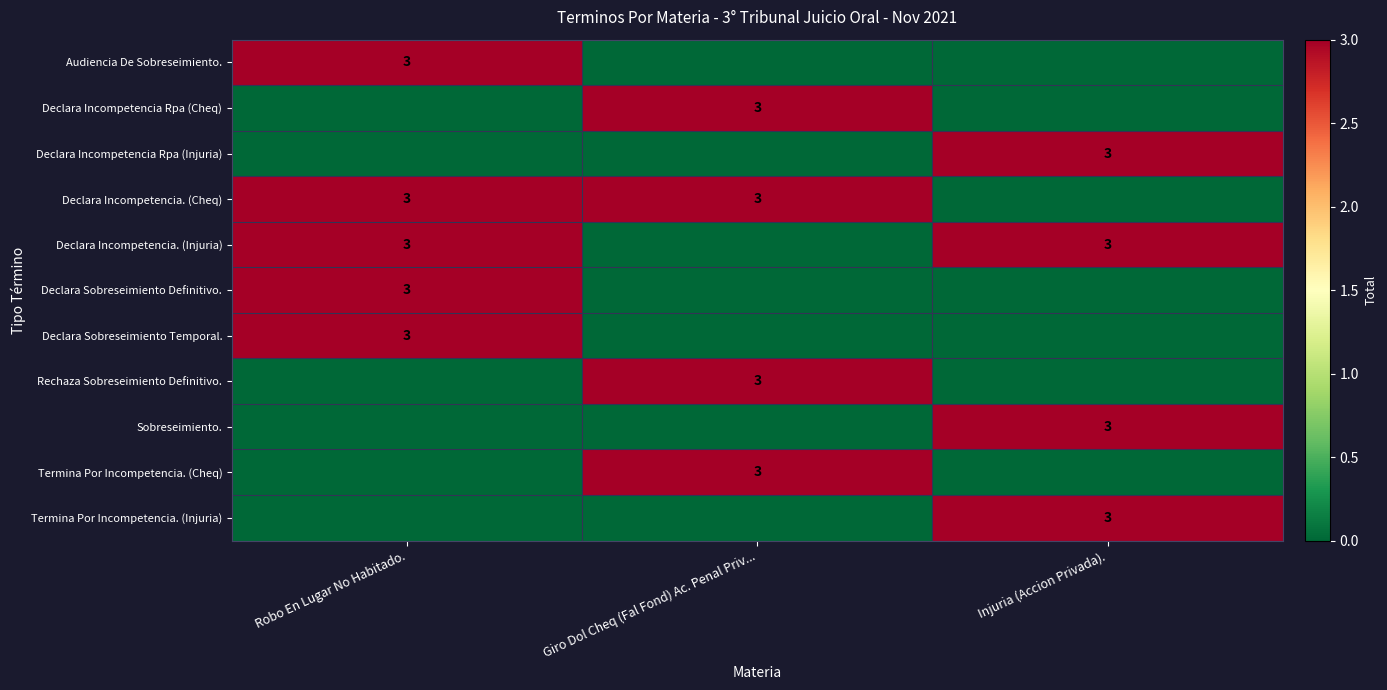

The Rechaza Sobreseimiento Definitivo. series shows 1 at Giro Dol Cheq (Fal Fond) Ac. Penal Priv.... True or false?

False